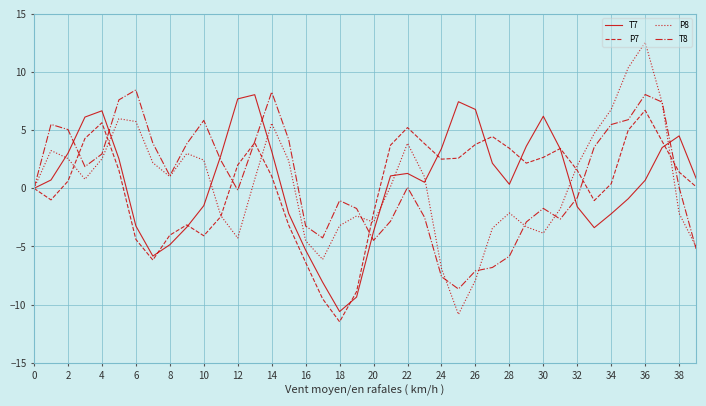

In P7, how many points are higher than both neighbors (excluding endpoints)?

7